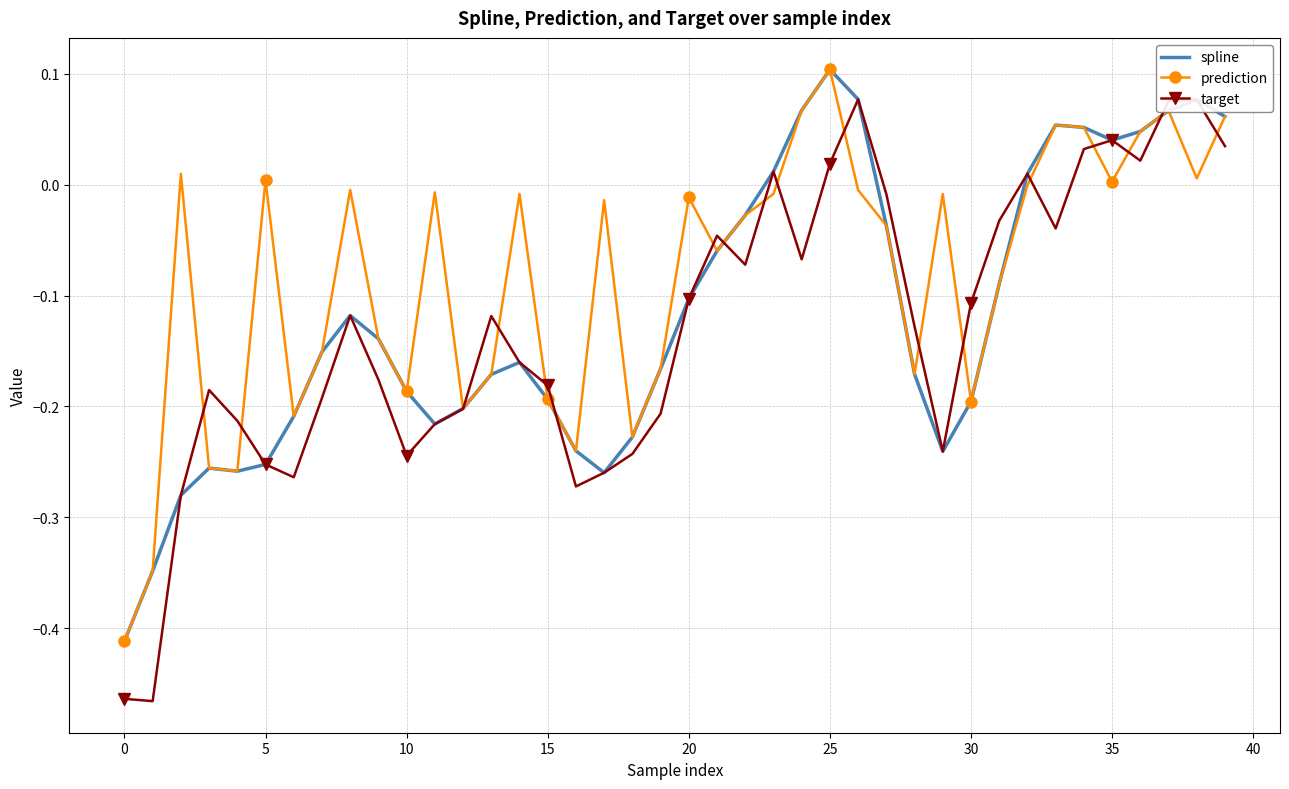

Which series has the largest total across all categories?

prediction